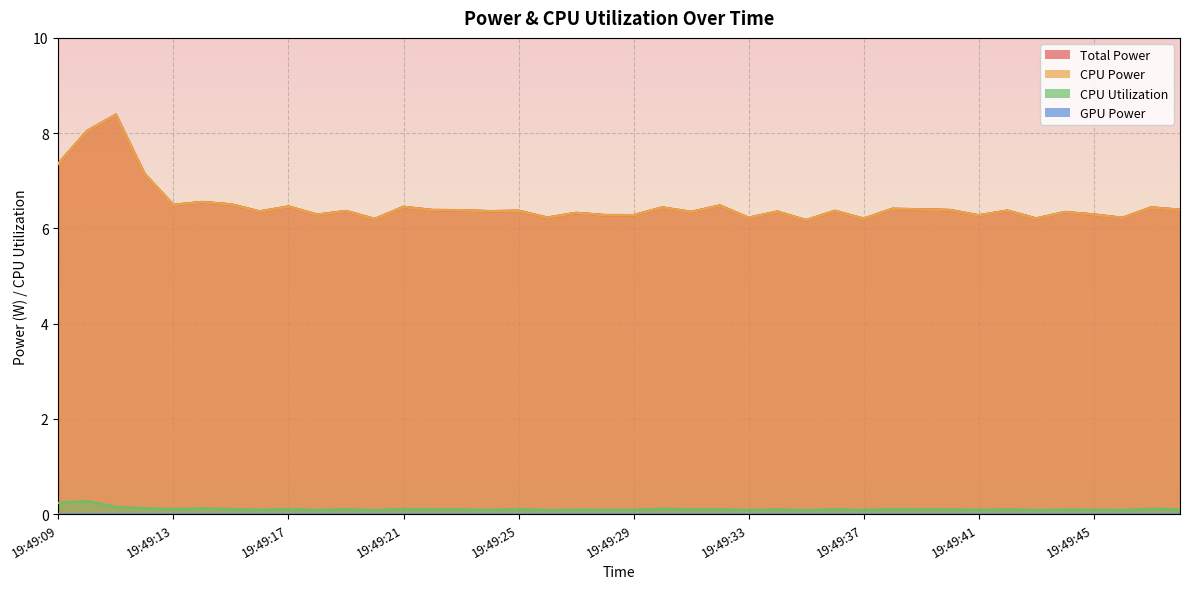

At which category is the sum across all series the highest?

19:49:11